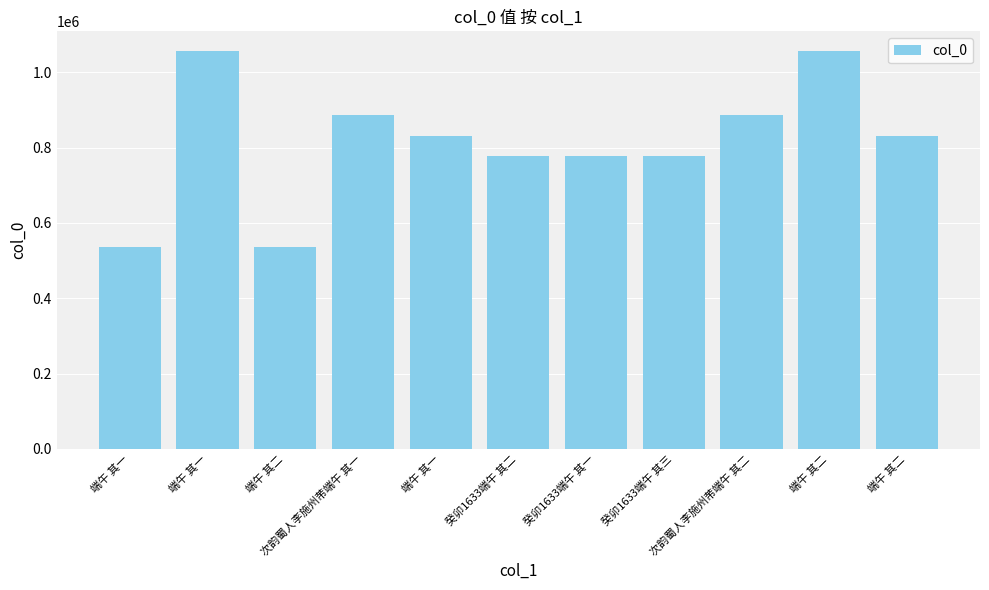

Rank the categories by value from highest to lowest.

端午 其二, 端午 其一, 次韵蜀人李施州芾端午 其一, 次韵蜀人李施州芾端午 其二, 端午 其二, 端午 其一, 癸卯1633端午 其三, 癸卯1633端午 其二, 癸卯1633端午 其一, 端午 其二, 端午 其一